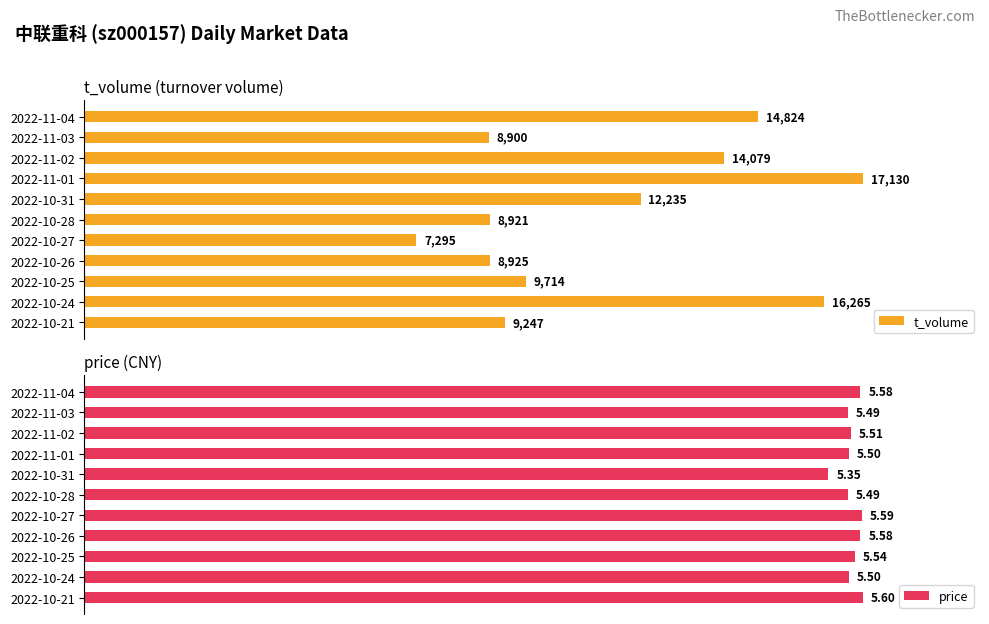

How many bars are there in each group?

2